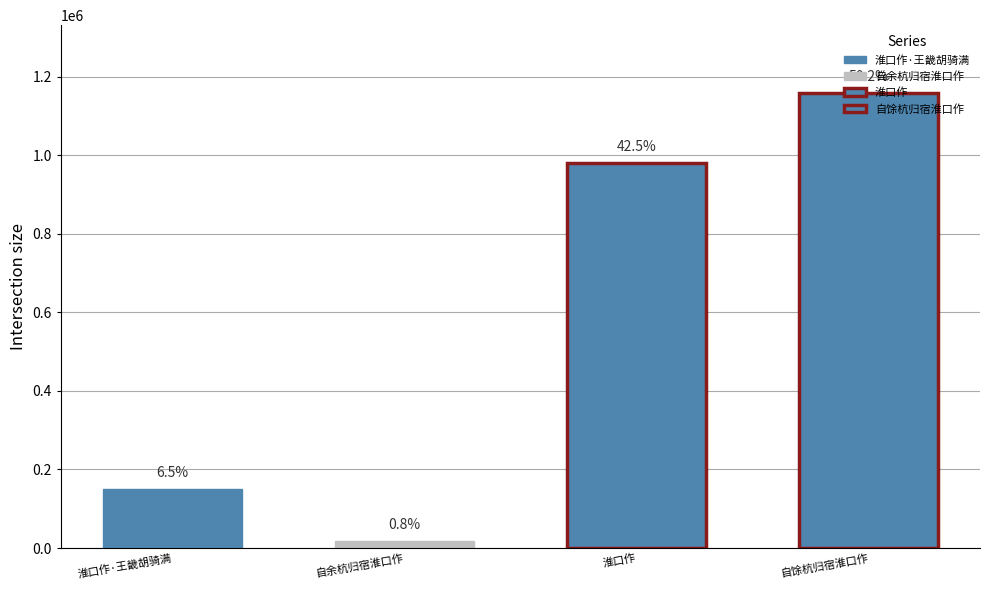

Which has a higher value, 自余杭归宿淮口作 or 淮口作·王畿胡骑满?

淮口作·王畿胡骑满